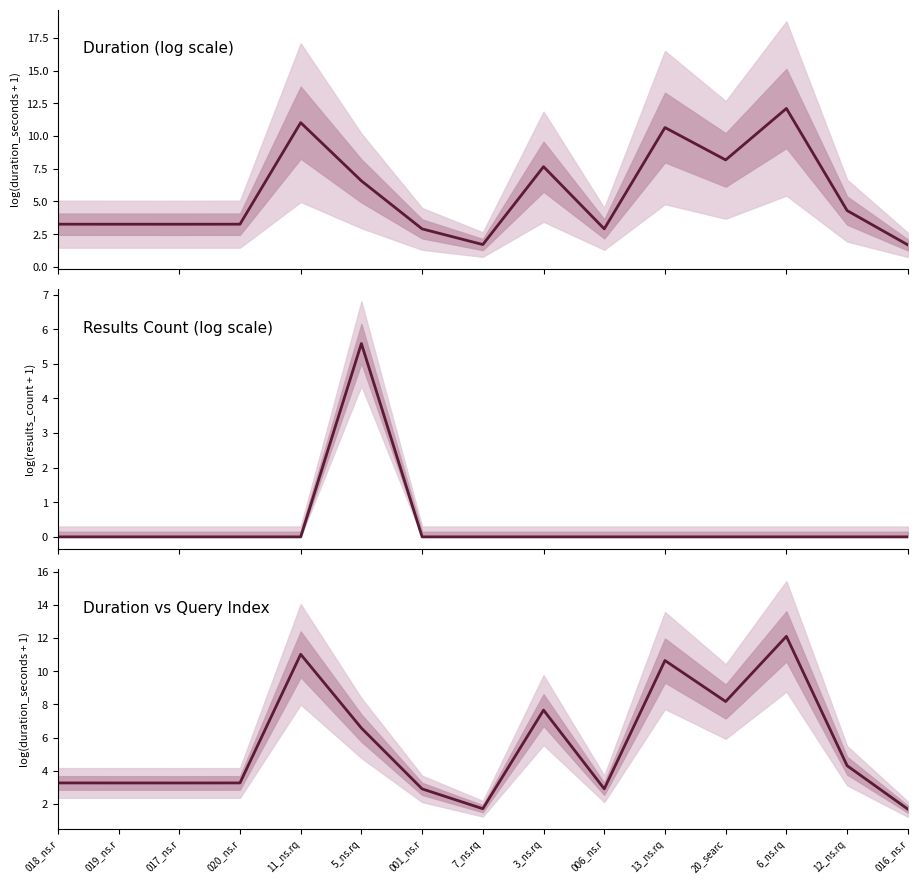

True or false: the data shows 11.0 at 11_ns.rq.

True